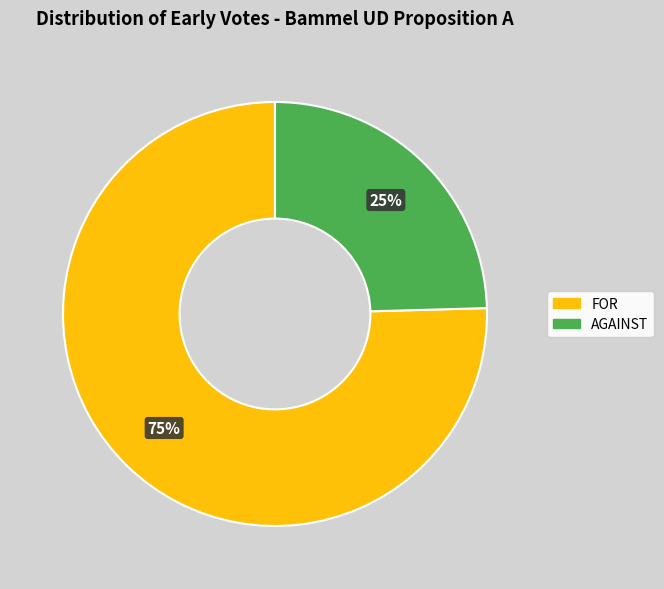

Is AGAINST the majority of the pie?

No